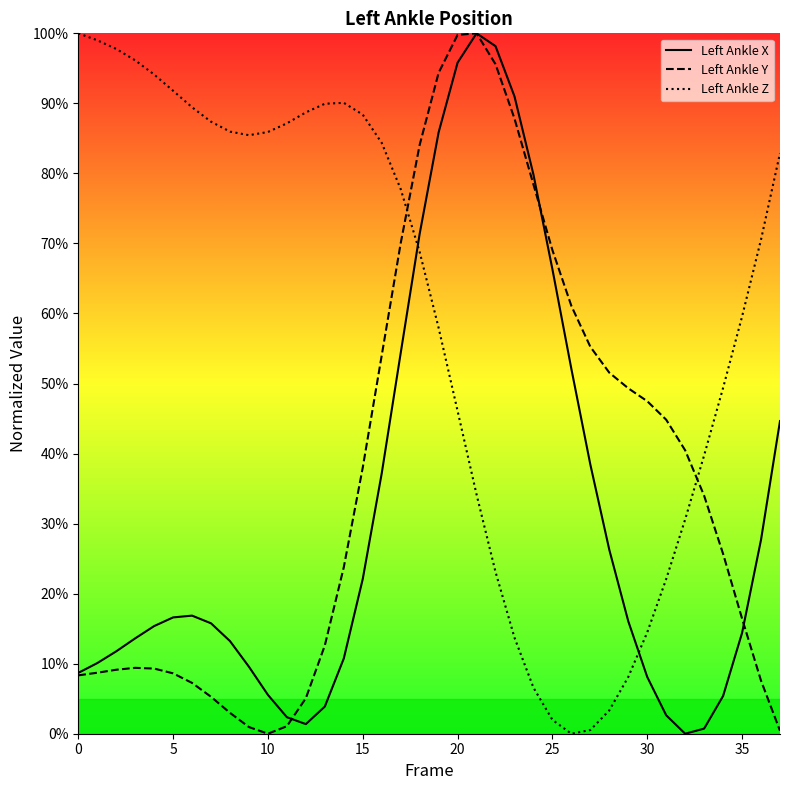

True or false: Left Ankle Y has more than 0 points higher than both neighbors.

True